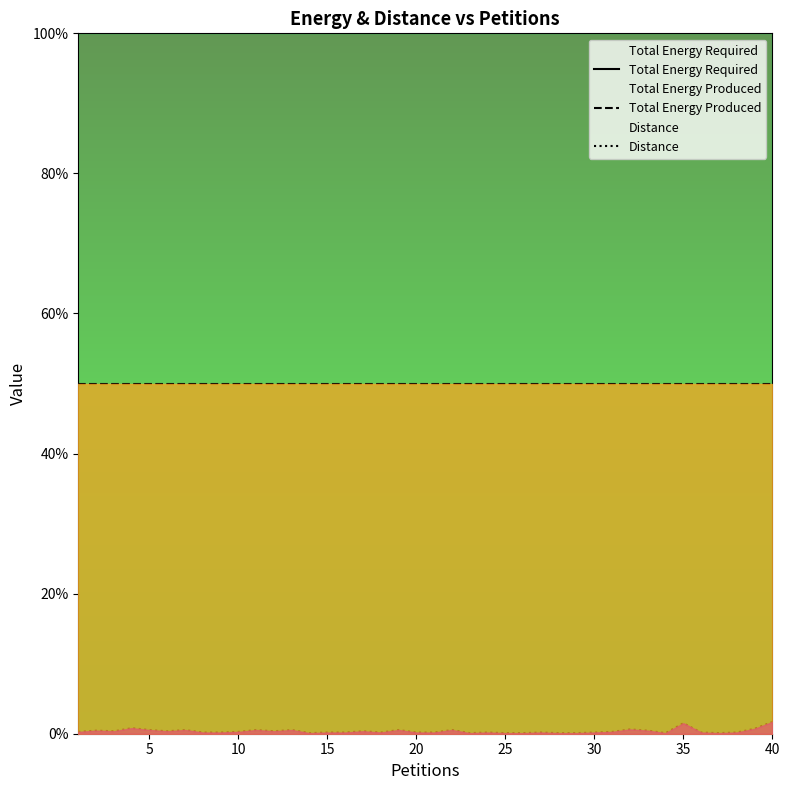

True or false: Total Energy Produced has more than 1 interior local peaks.

False